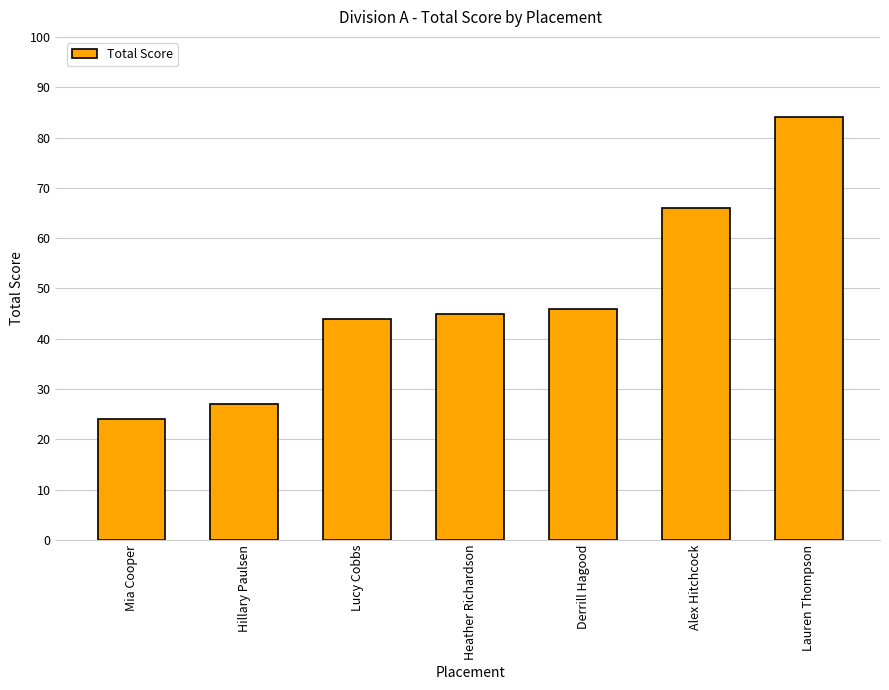

Rank the categories by value from lowest to highest.

Mia Cooper, Hillary Paulsen, Lucy Cobbs, Heather Richardson, Derrill Hagood, Alex Hitchcock, Lauren Thompson